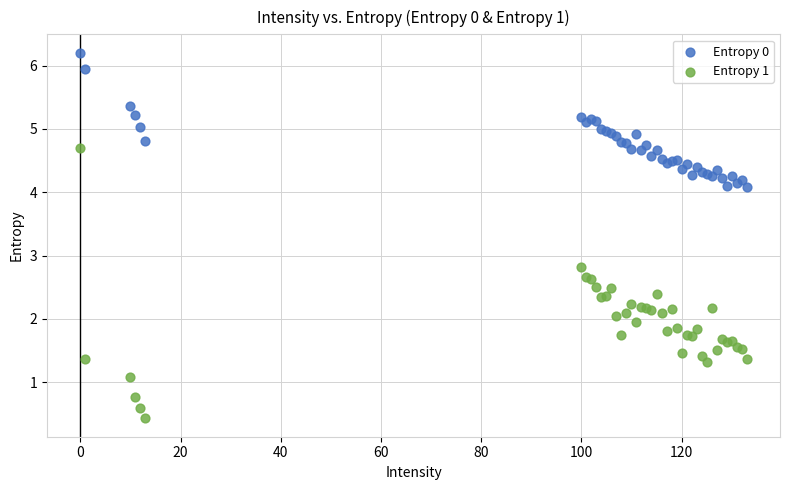

Across all series, what Y value is closest to 3?

2.8